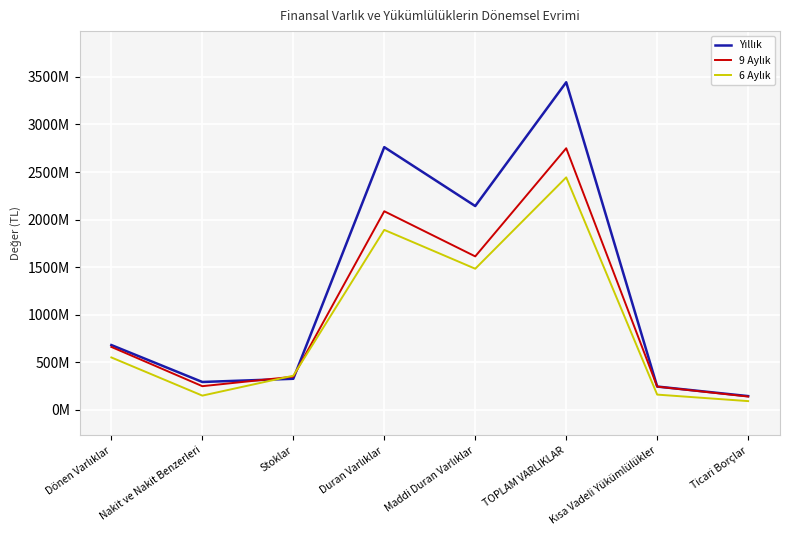

Reading left to right, what are all the values shown in this chart?

Yıllık: 682007036	293886594	327614830	2761925652	2142947956	3443932688	245962674	145452360
9 Aylık: 662282502	249788949	349790288	2088175108	1613915277	2750457610	245060007	140680613
6 Aylık: 551864015	150667780	360086070	1892439248	1484139887	2444303263	161225081	92774690